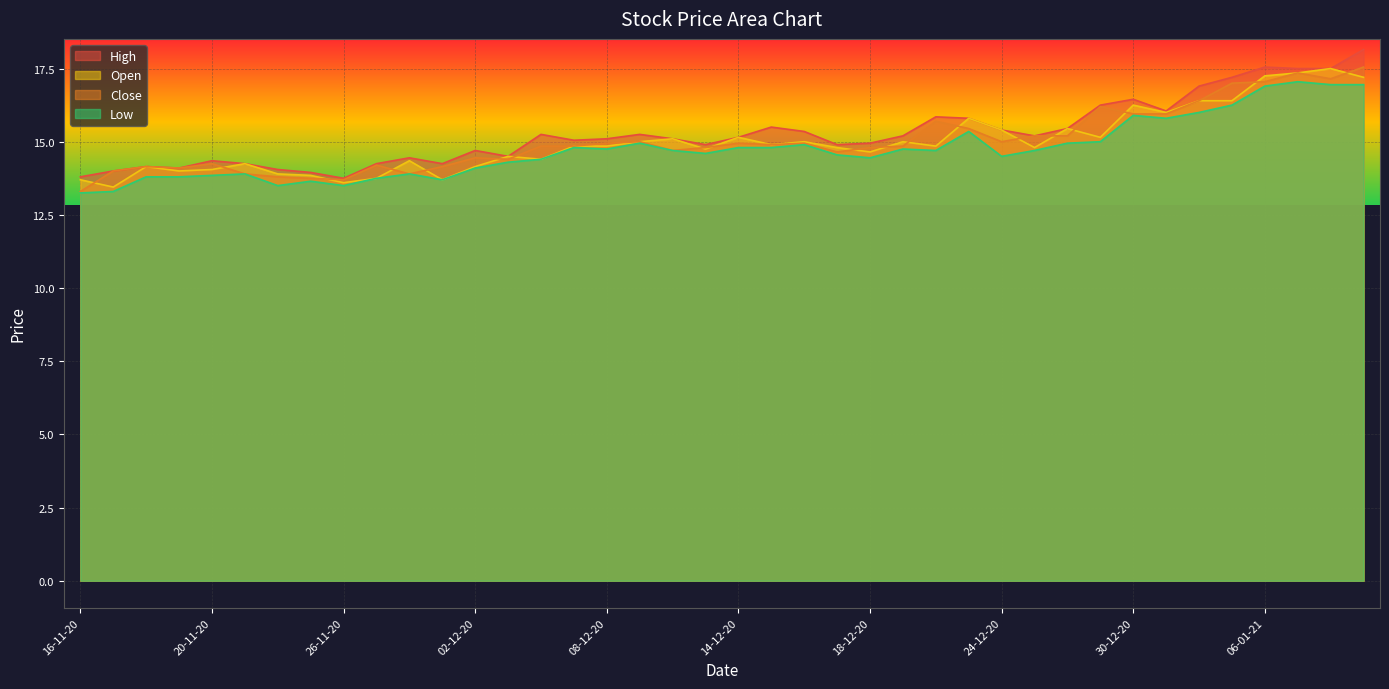

Is the value of Low at 06-01-21 greater than the value of High at 04-12-20?

Yes